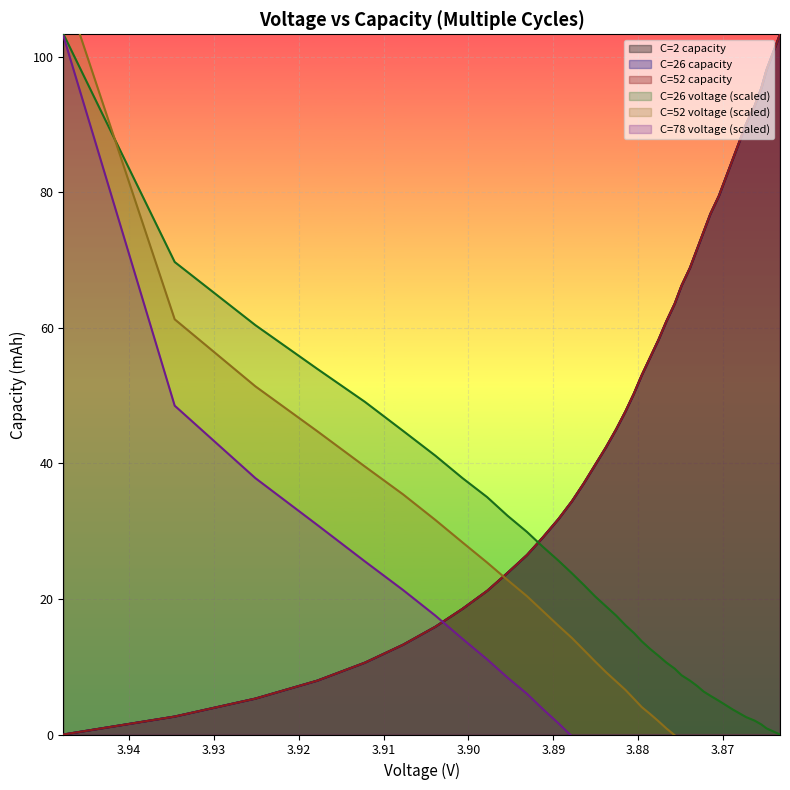

How many lines are shown in the chart?

6